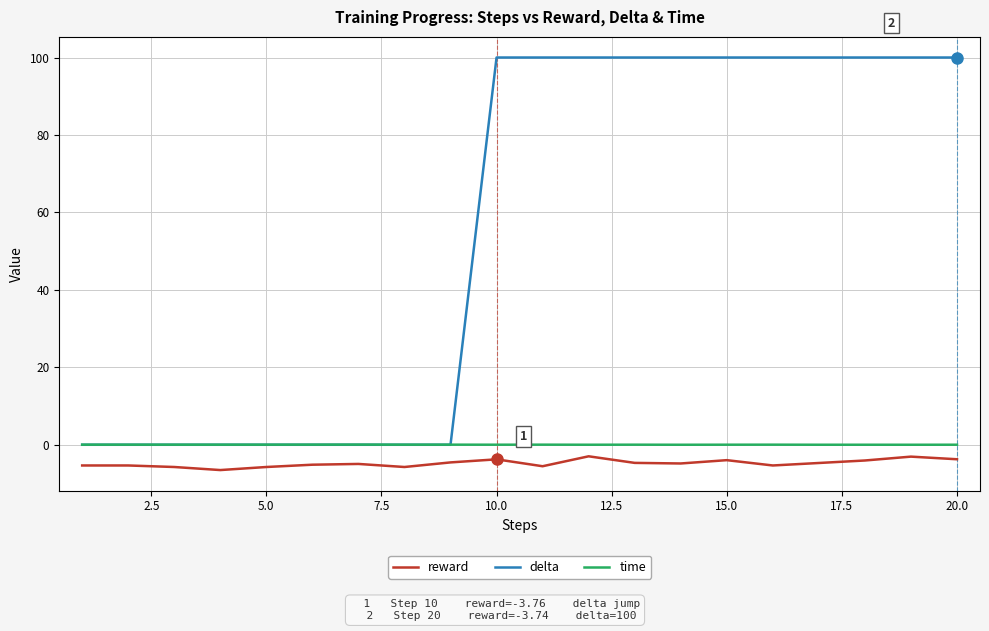

Which series has the largest range (max minus min)?

delta